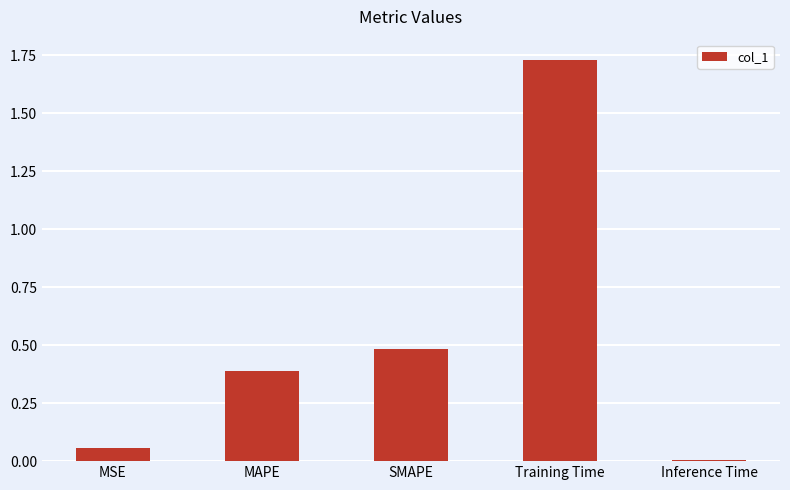

Does the chart contain stacked bars?

No